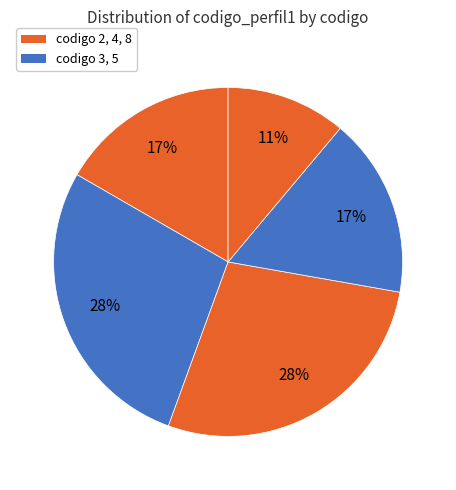

What is the largest slice in the pie chart?

3